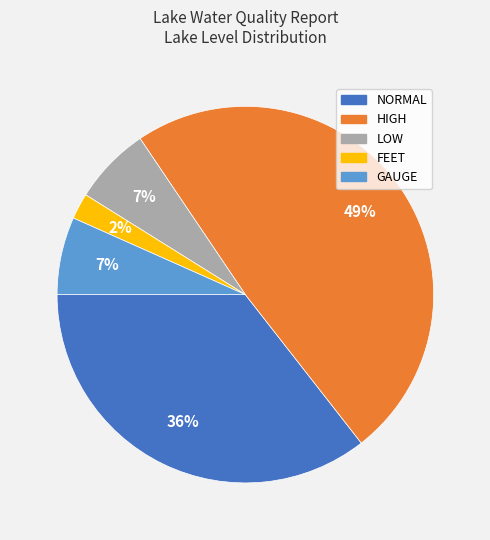

What is the smallest slice in the pie chart?

FEET